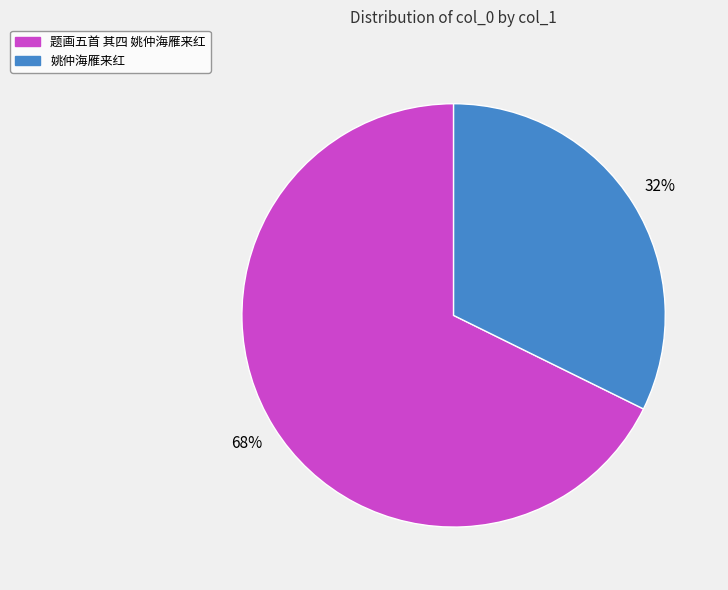

Which slice is the largest?

题画五首 其四 姚仲海雁来红